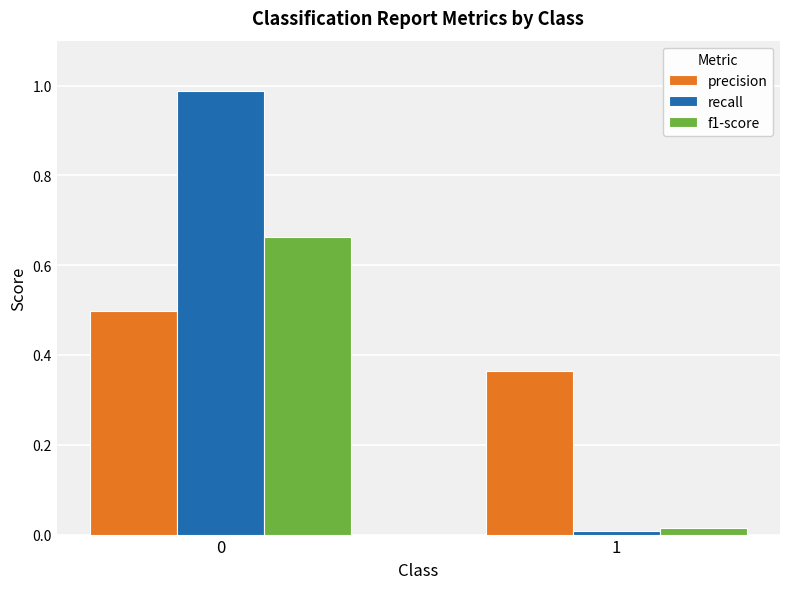

What is the difference between the maximum and minimum values in the precision series?

0.1